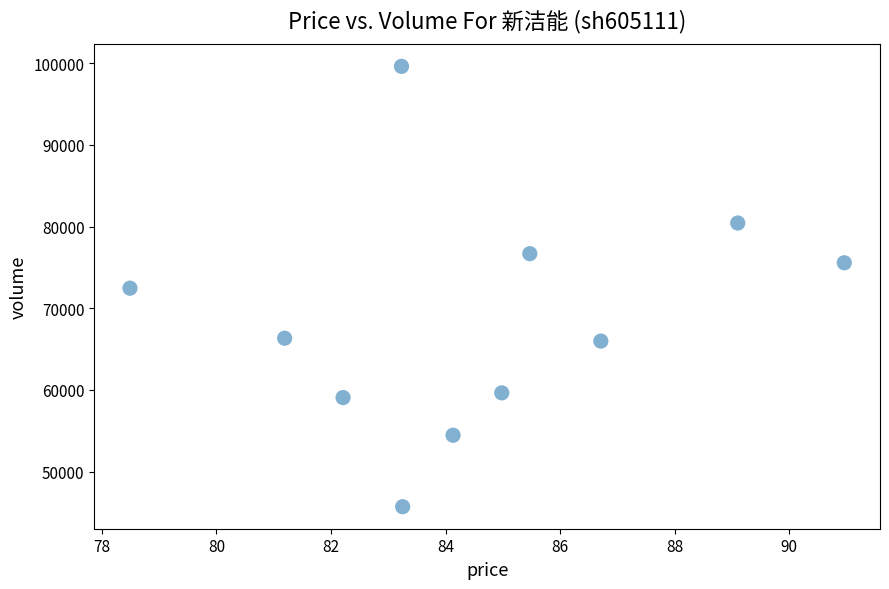

What is the average Y value?

68714